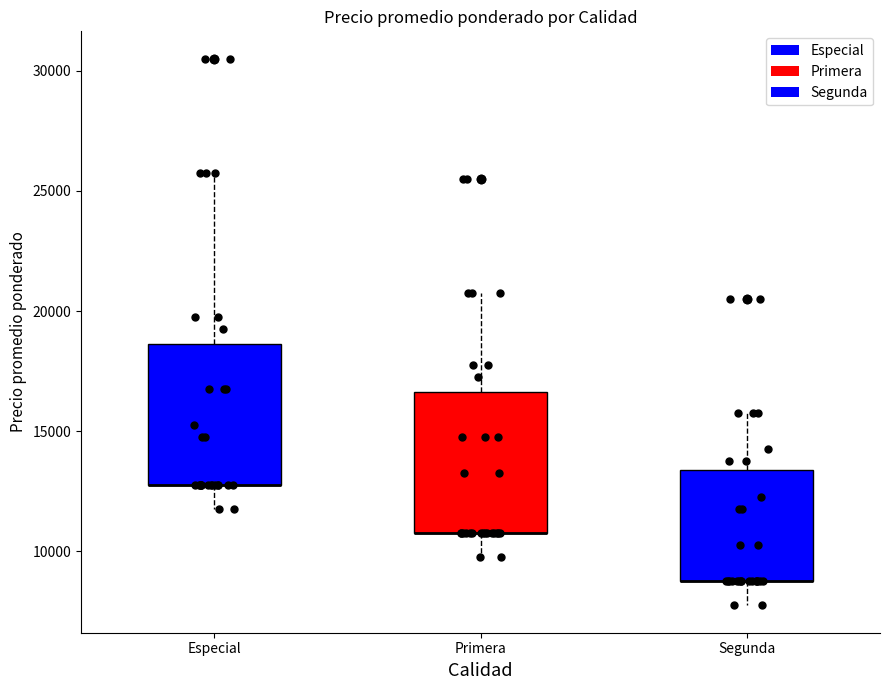

Where does the lower whisker of the box for Segunda end on the y-axis? The values are not printed on the chart, so give them approximately, as read against the axis.

8000